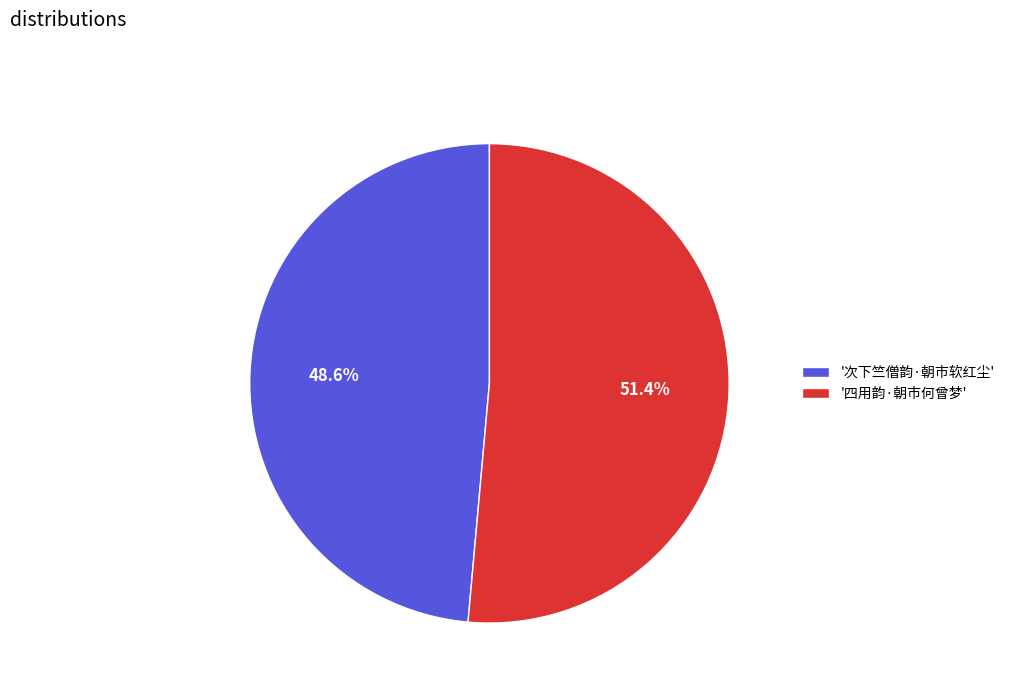

Which category has the biggest portion of the pie?

'四用韵·朝市何曾梦'